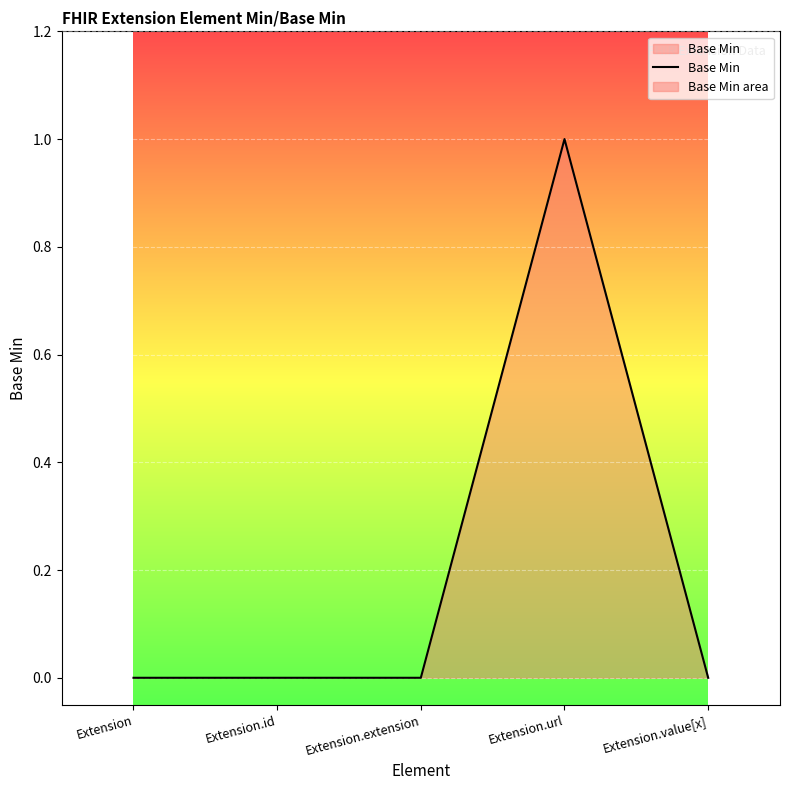

What is the sum of all values?

1